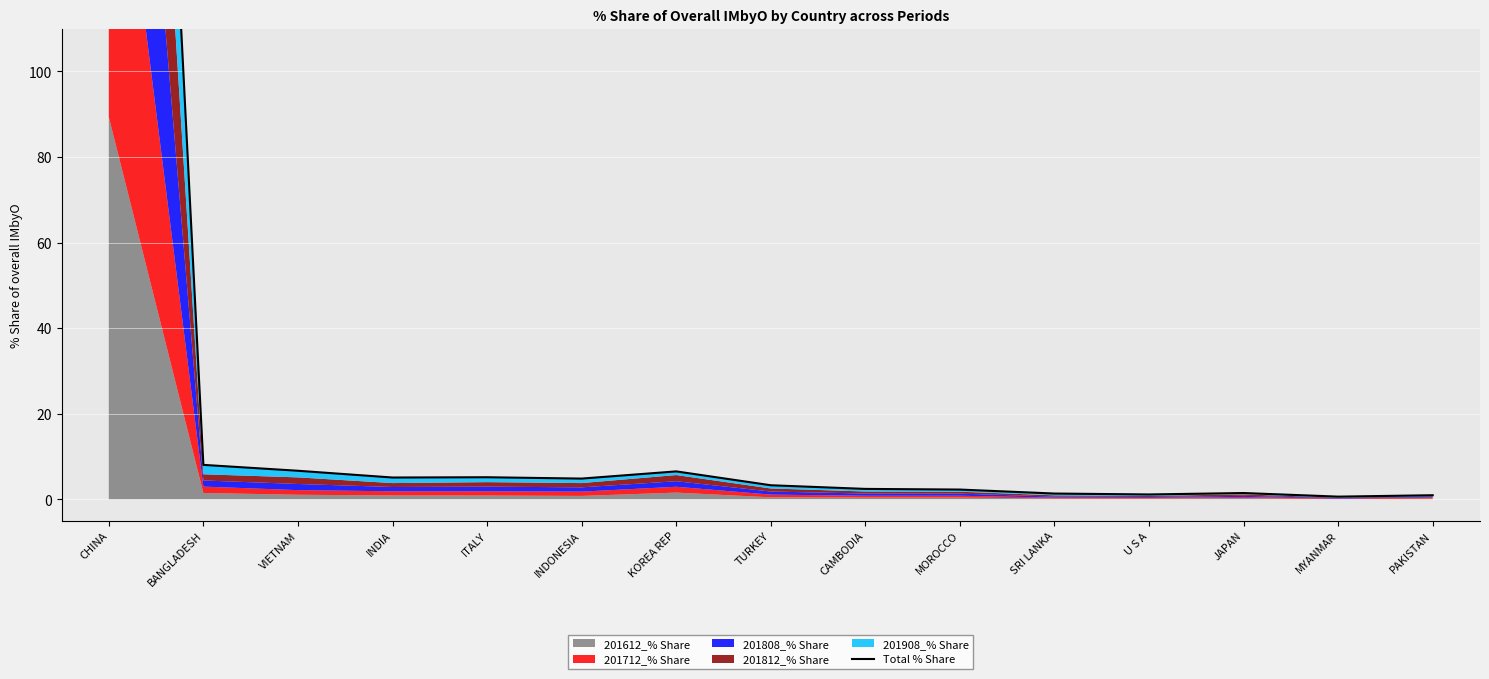

What is the average value?

32.8